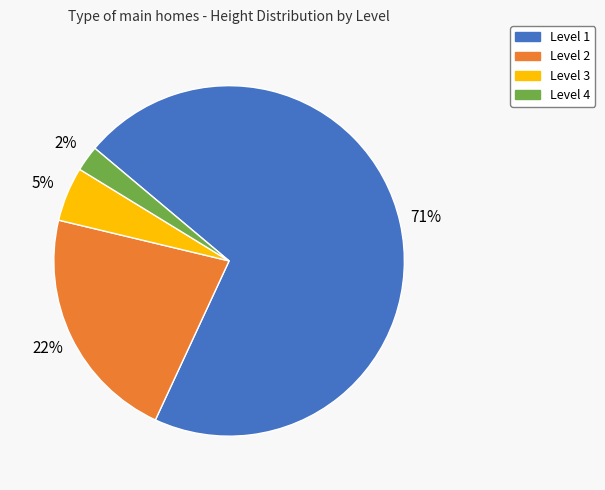

To the nearest percent, what percentage of the pie is Level 2?

22%